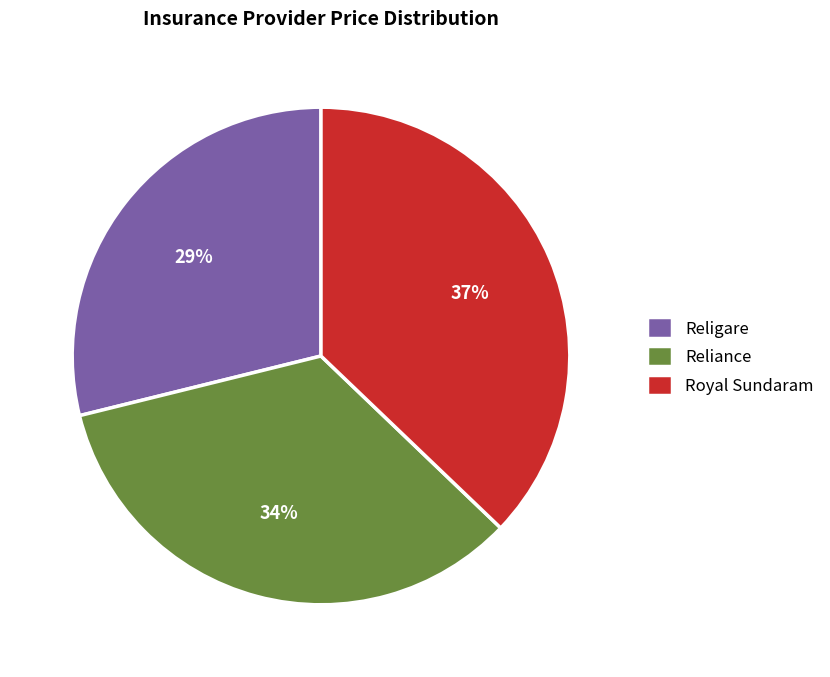

Combined, do Religare and Royal Sundaram account for over 50%?

Yes